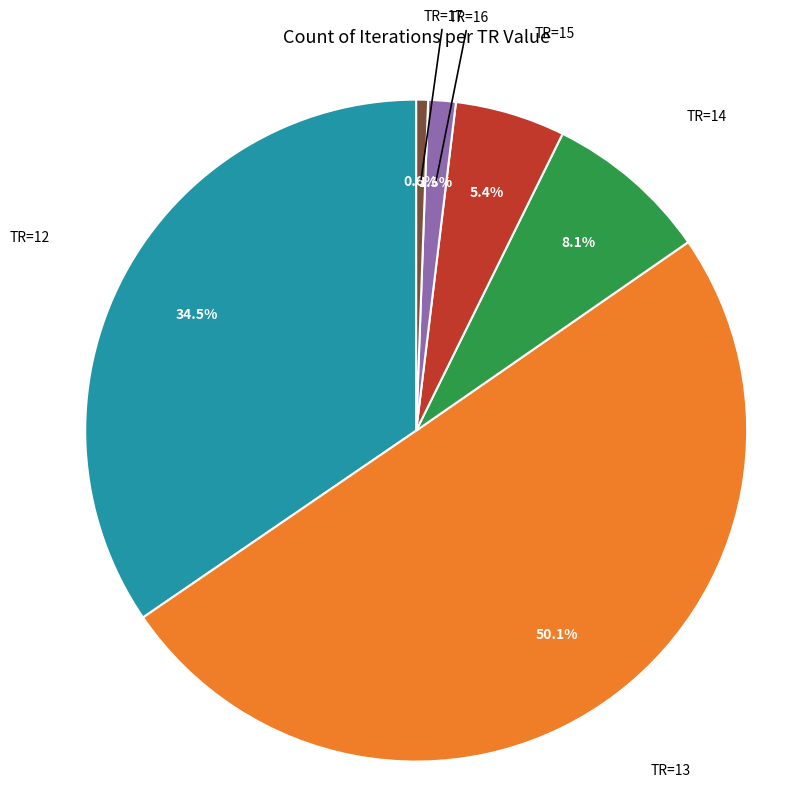

How many segments does this pie chart have?

6